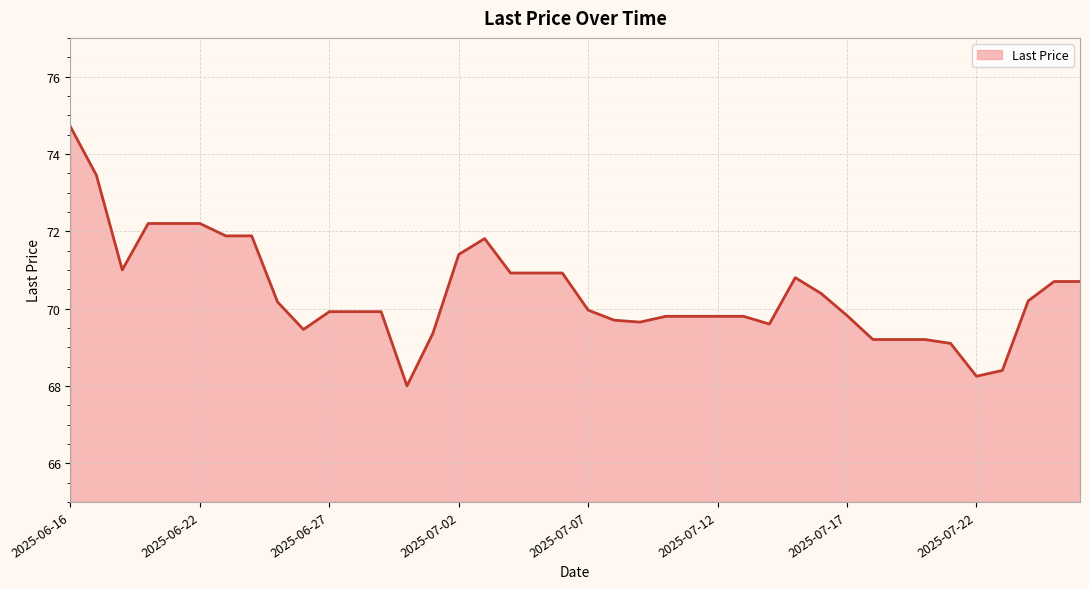

What is the minimum value shown in the chart?

68.0